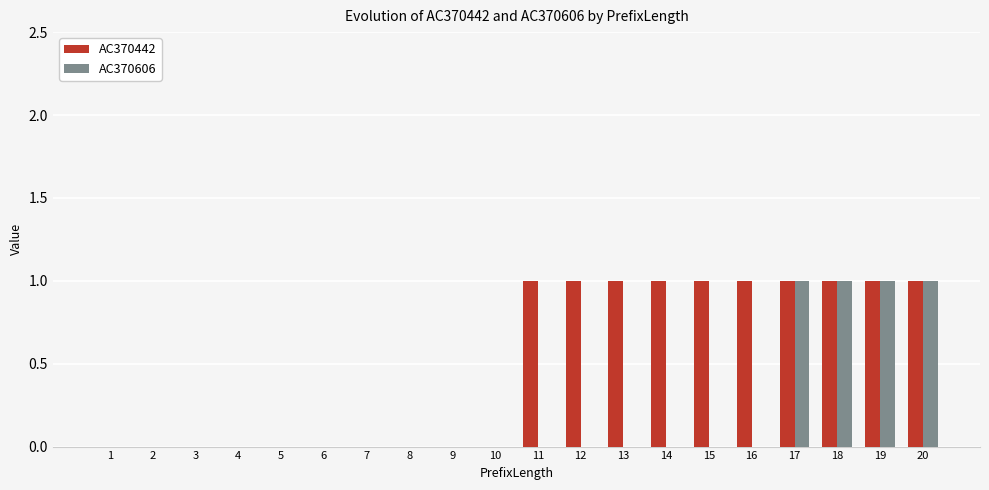

Which series has the largest total across all categories?

AC370442